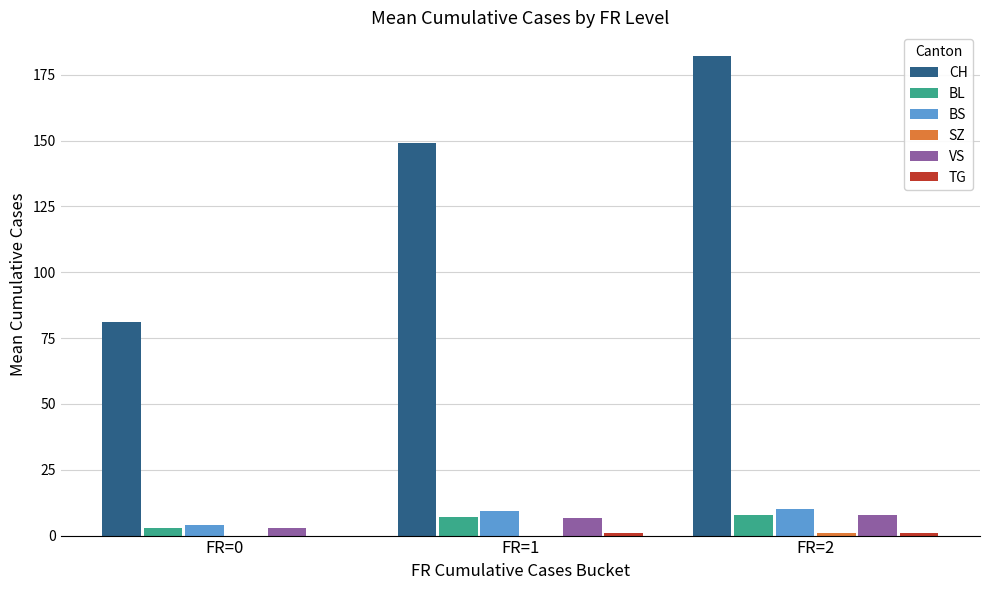

Which label corresponds to the largest value in the chart?

FR=2